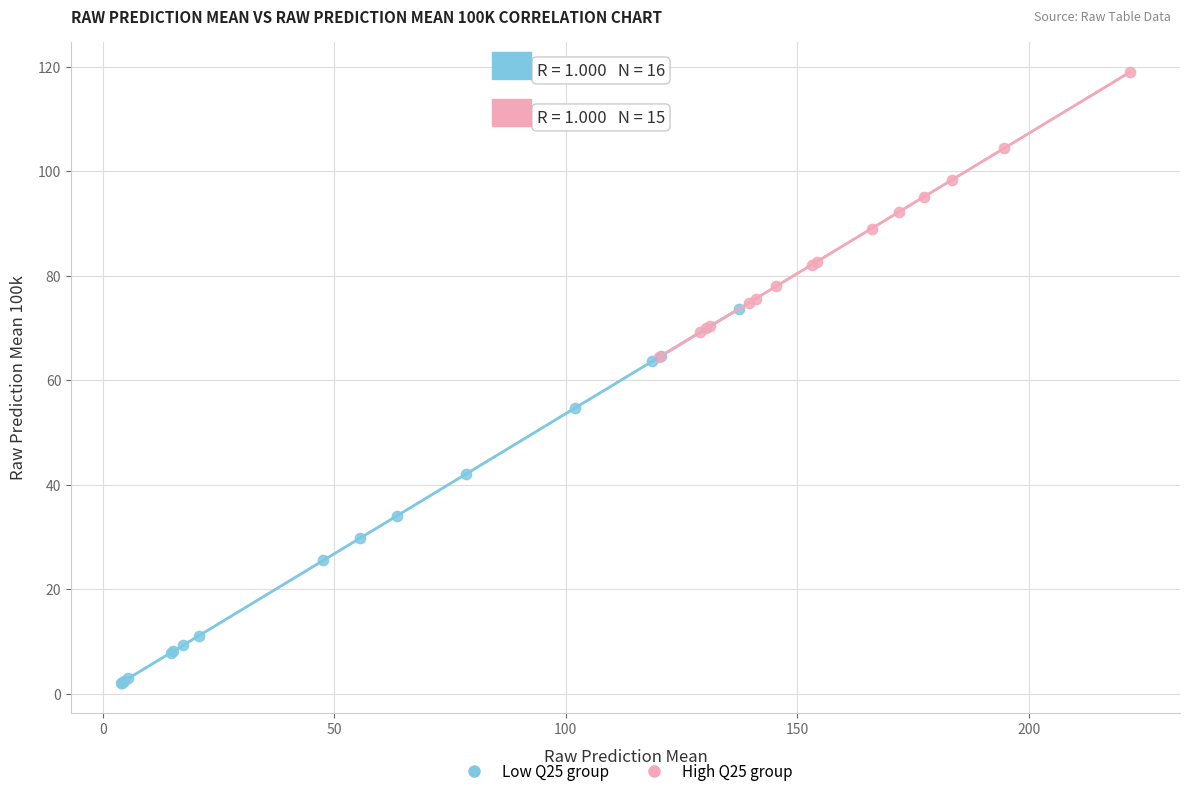

Which series reaches the maximum Y coordinate?

High Q25 group